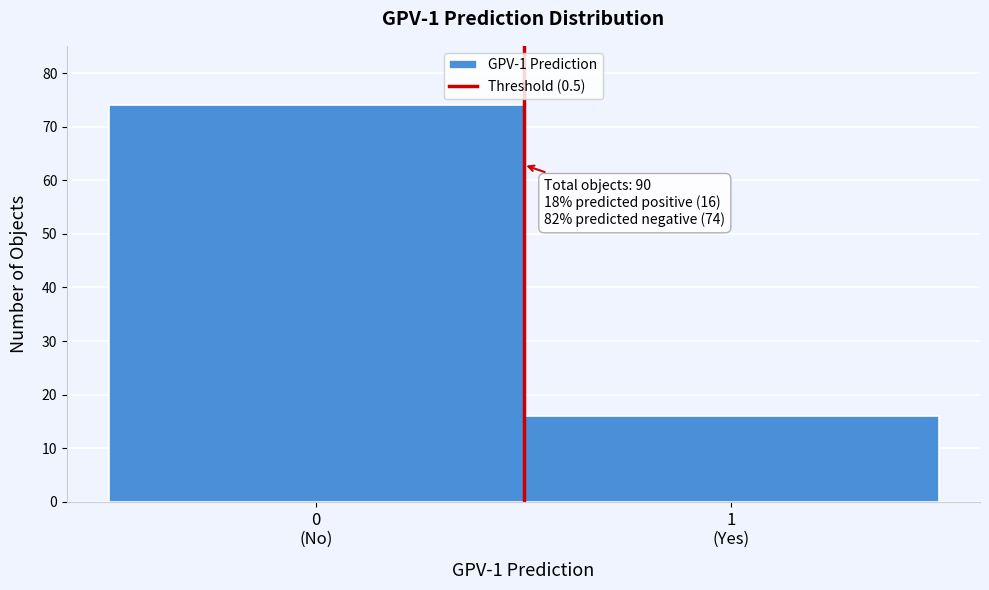

Reading right to left, what are all the values shown in this chart?

16	74